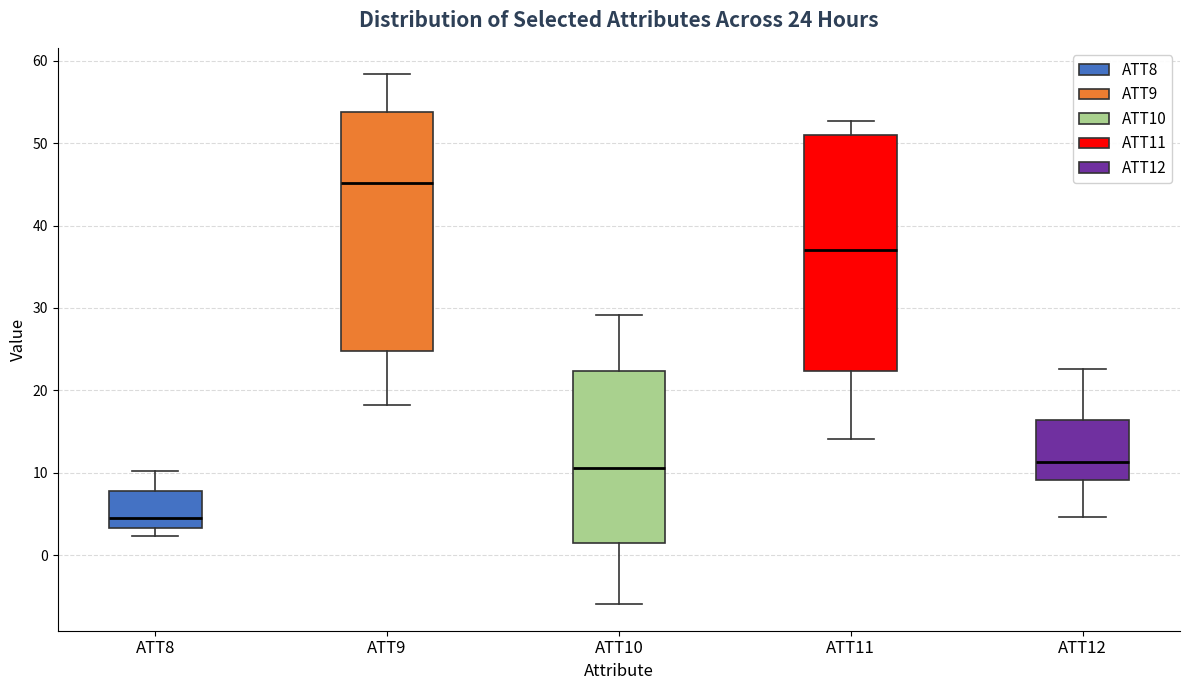

Which box has the highest median line?

ATT9